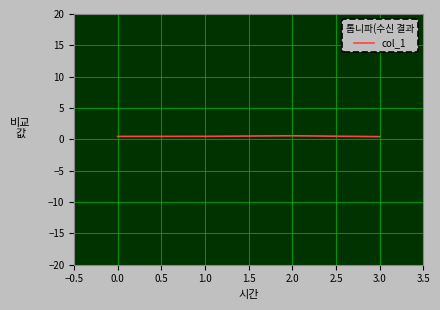

What is the average value?

0.5